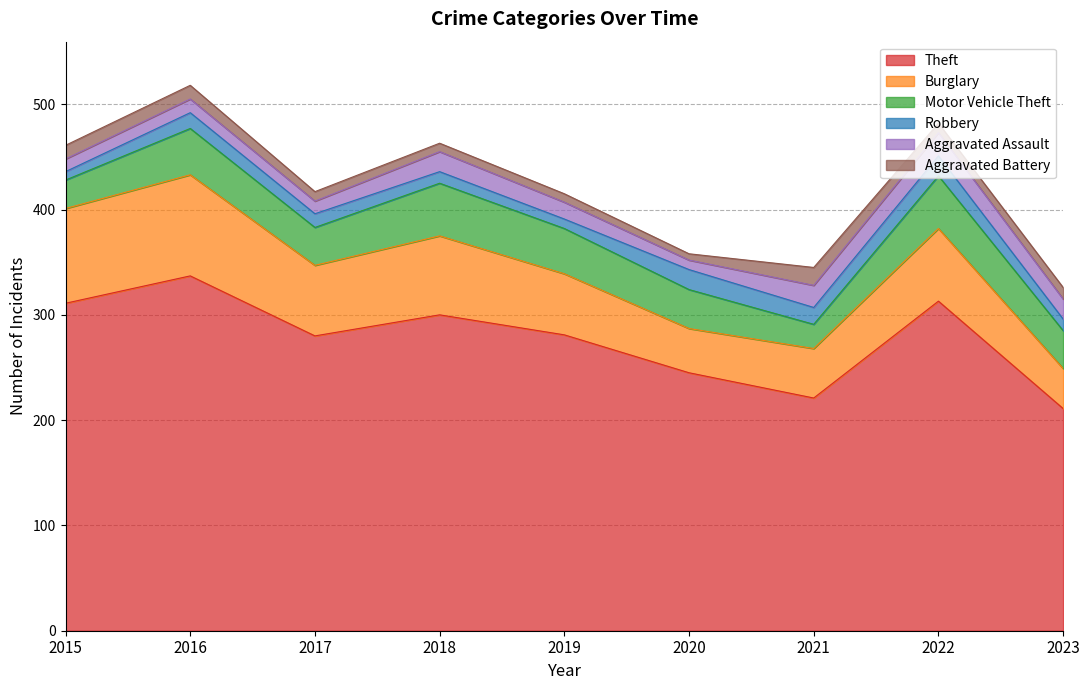

At 2022, list the series in order from largest to smallest.

Theft, Burglary, Motor Vehicle Theft, Aggravated Assault, Robbery, Aggravated Battery